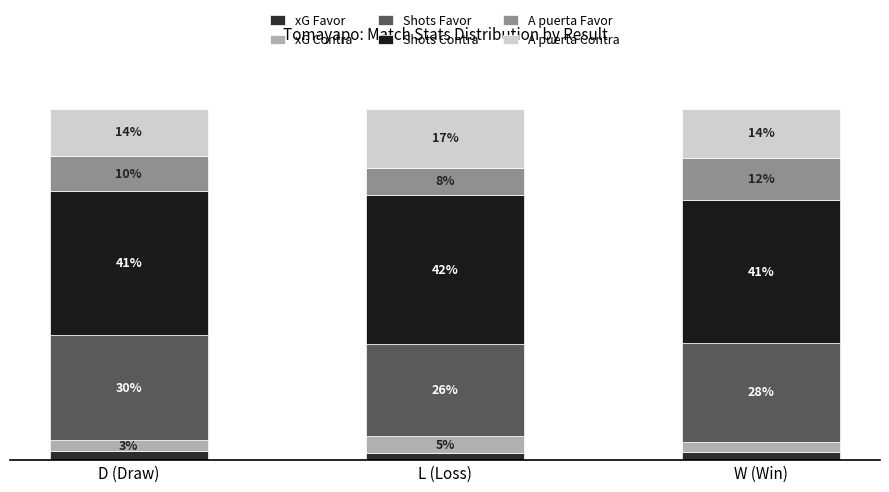

Which series has the widest spread of values?

A puerta Favor